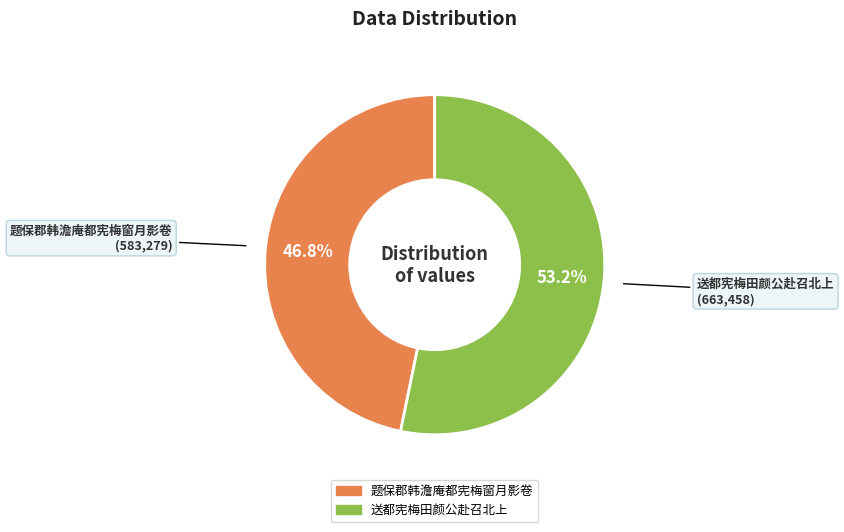

Rank the categories by value from lowest to highest.

题保郡韩澹庵都宪梅窗月影卷, 送都宪梅田颜公赴召北上